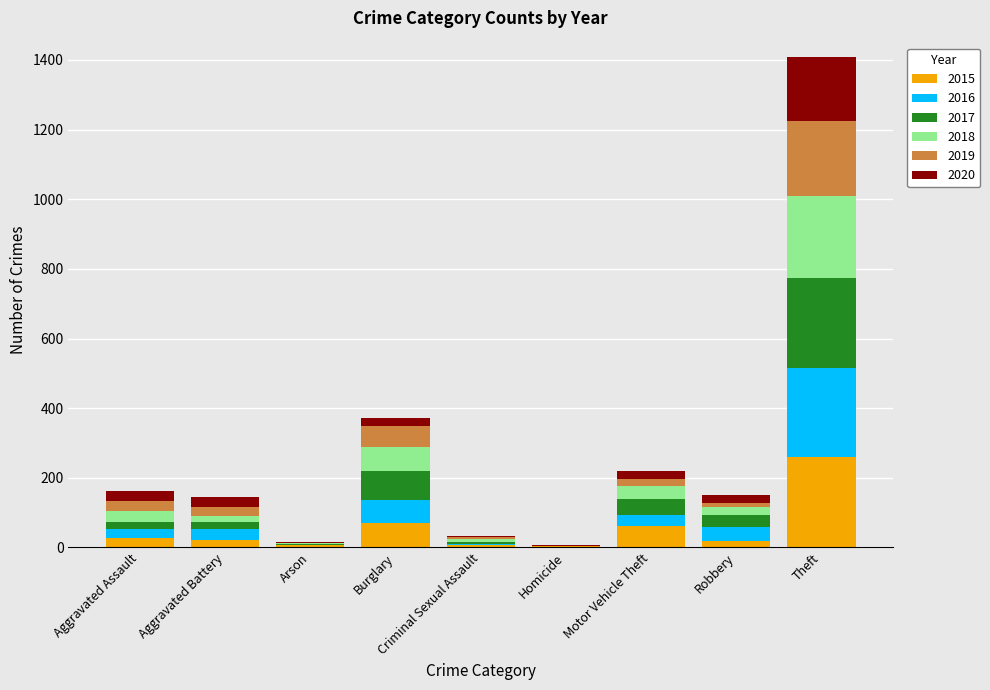

How many data points does each series have?

9